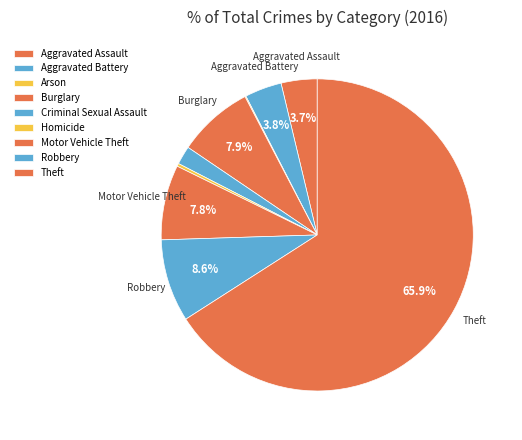

How many segments does this pie chart have?

9